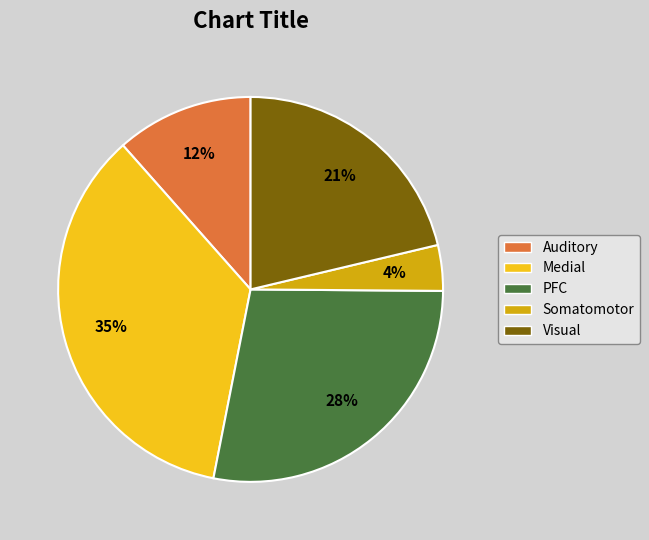

Count the number of slices in the pie.

5